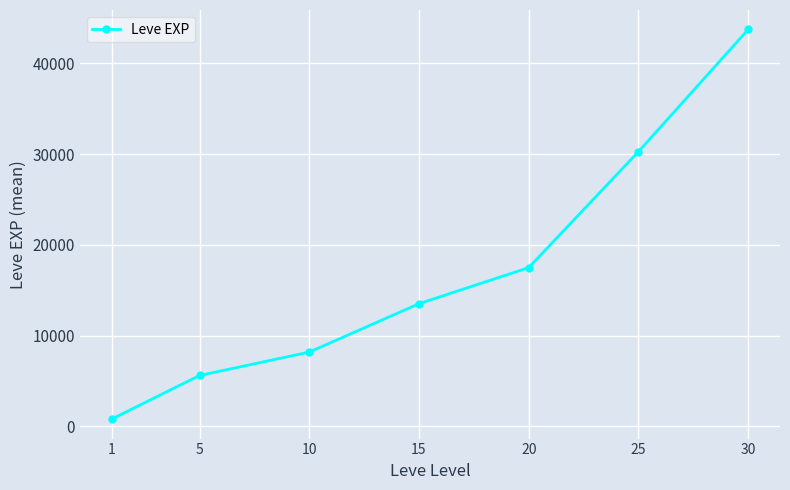

Rank the categories by value from highest to lowest.

30, 25, 20, 15, 10, 5, 1